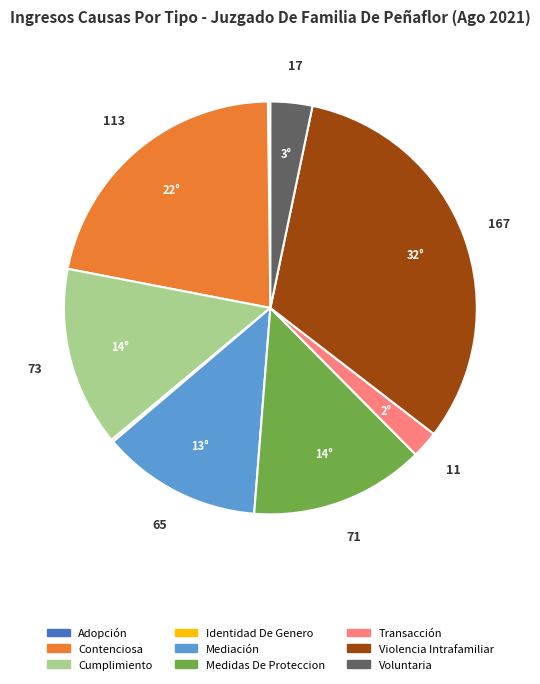

Which category has the biggest portion of the pie?

Violencia Intrafamiliar